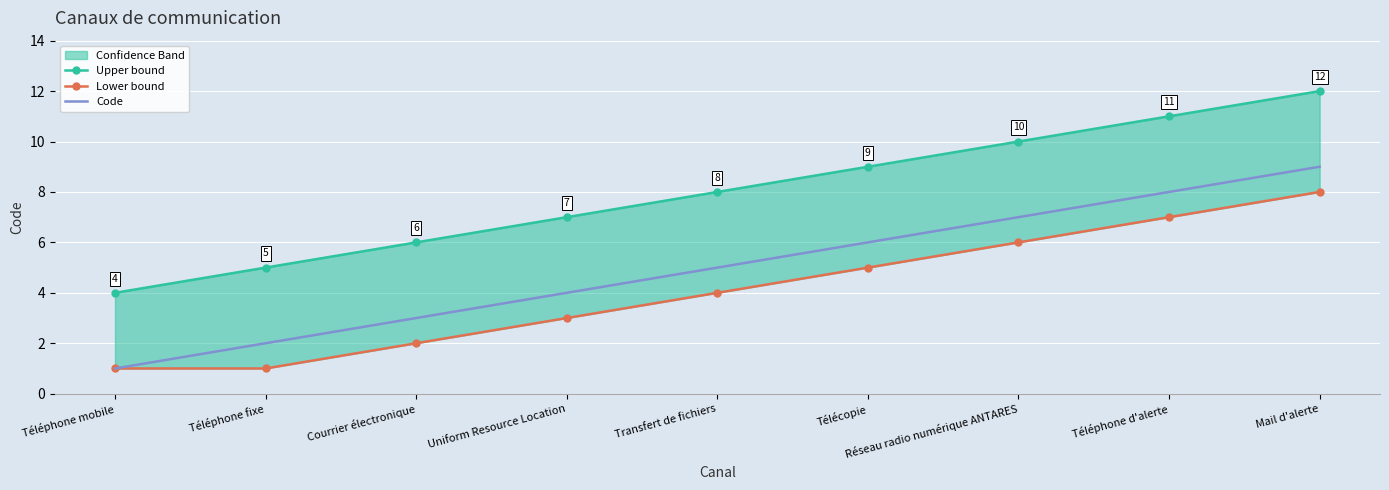

What are all the series names shown in the legend?

Upper bound, Lower bound, Code